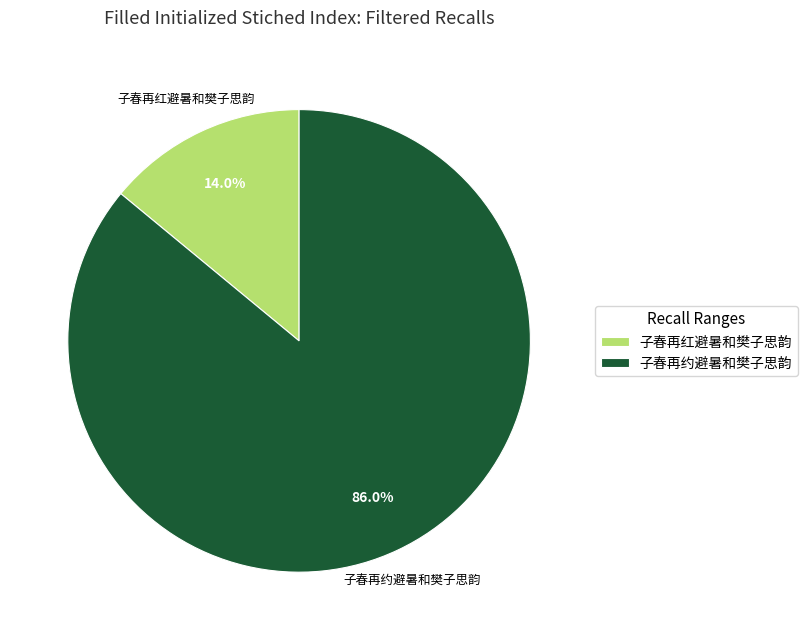

How many slices are in this pie chart?

2